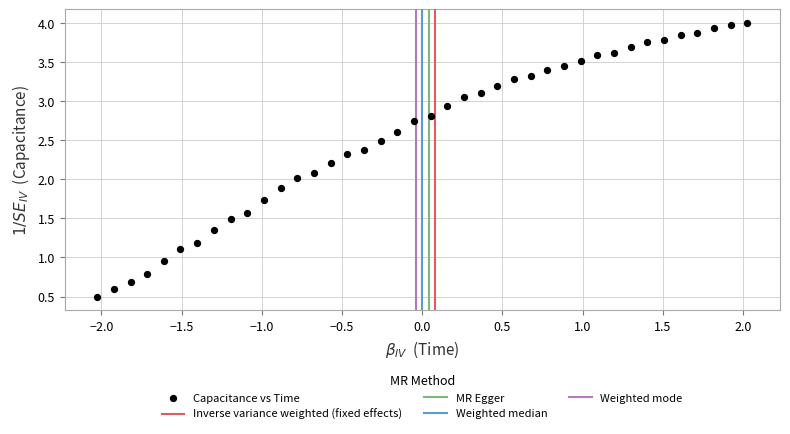

What is the range of X values (max minus min)?

4.1